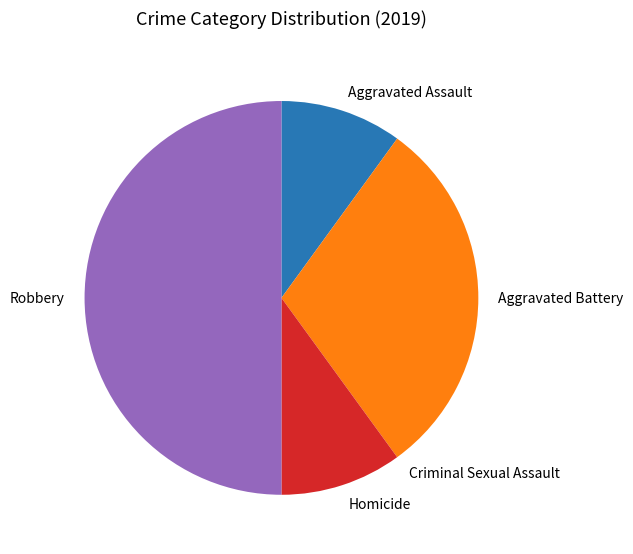

Does Homicide represent more than half of the total?

No